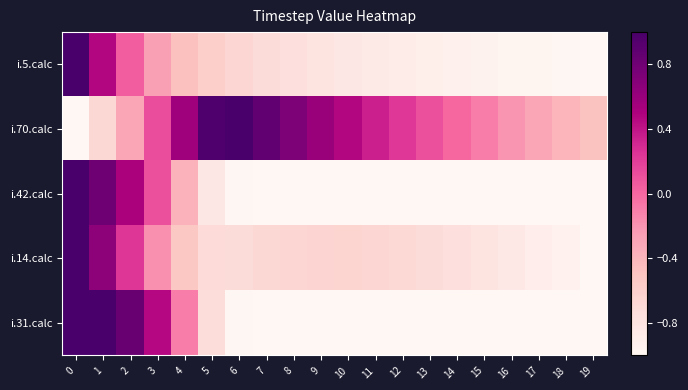

Reading left to right, extract all data points from this chart.

i.5.calc: 0=1.0	1=0.5	2=0.1	3=-0.3	4=-0.5	5=-0.6	6=-0.7	7=-0.7	8=-0.8	9=-0.8	10=-0.8	11=-0.9	12=-0.9	13=-0.9	14=-0.9	15=-1.0	16=-1.0	17=-1.0	18=-1.0	19=-1.0
i.70.calc: 0=-1.0	1=-0.7	2=-0.3	3=0.1	4=0.6	5=1.0	6=1.0	7=0.9	8=0.7	9=0.6	10=0.5	11=0.3	12=0.2	13=0.1	14=0.0	15=-0.1	16=-0.2	17=-0.3	18=-0.4	19=-0.5
i.42.calc: 0=1.0	1=0.8	2=0.5	3=0.1	4=-0.4	5=-0.8	6=-1.0	7=-1.0	8=-1.0	9=-1.0	10=-1.0	11=-1.0	12=-1.0	13=-1.0	14=-1.0	15=-1.0	16=-1.0	17=-1.0	18=-1.0	19=-1.0
i.14.calc: 0=1.0	1=0.7	2=0.2	3=-0.2	4=-0.5	5=-0.7	6=-0.7	7=-0.7	8=-0.7	9=-0.6	10=-0.7	11=-0.7	12=-0.7	13=-0.7	14=-0.8	15=-0.8	16=-0.8	17=-0.9	18=-0.9	19=-1.0
i.31.calc: 0=1.0	1=1.0	2=0.8	3=0.5	4=-0.1	5=-0.7	6=-1.0	7=-1.0	8=-1.0	9=-1.0	10=-1.0	11=-1.0	12=-1.0	13=-1.0	14=-1.0	15=-1.0	16=-1.0	17=-1.0	18=-1.0	19=-1.0